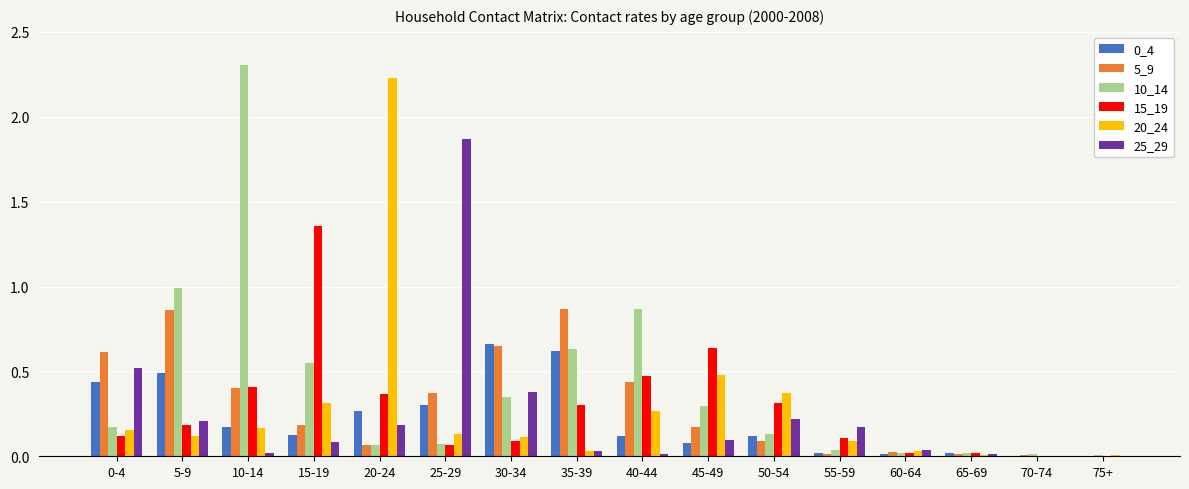

What is the sum of the 5_9 values at 25-29 and 30-34?

1.0